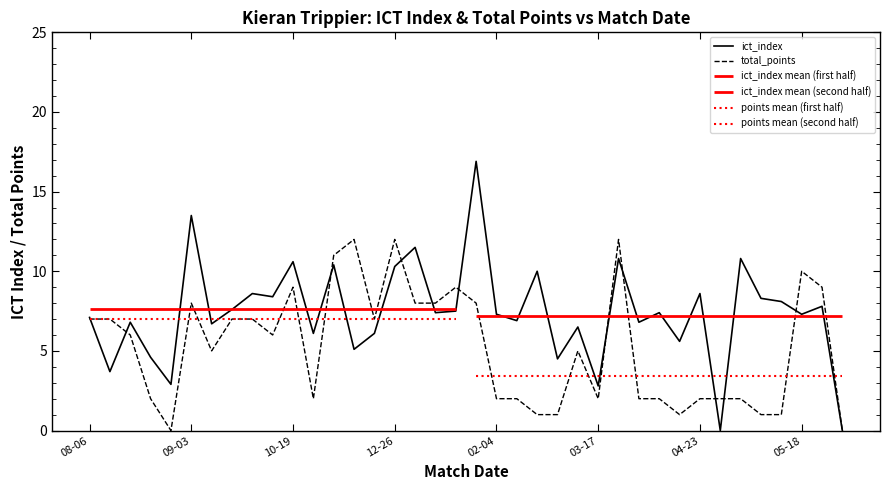

The ict_index series shows 10.7 at 02-04. True or false?

False